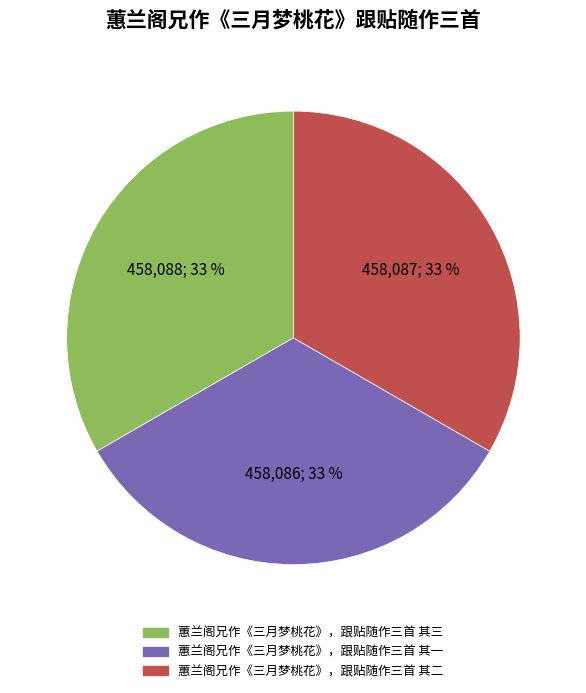

Approximately how many times larger is the value at 蕙兰阁兄作《三月梦桃花》，跟贴随作三首 其一 compared to 蕙兰阁兄作《三月梦桃花》，跟贴随作三首 其三?

1.0